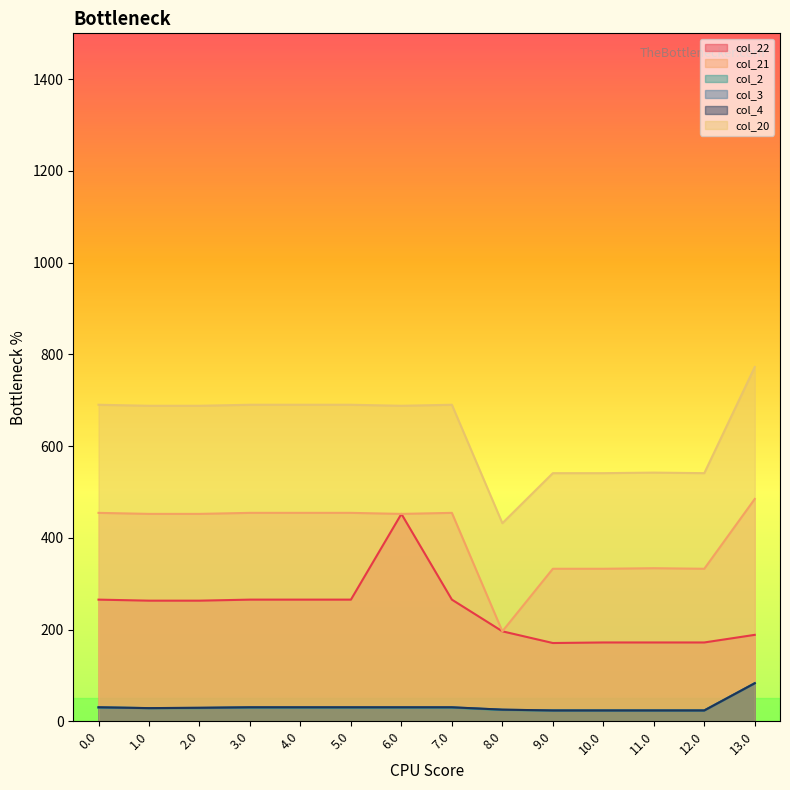

How many lines are shown in the chart?

6